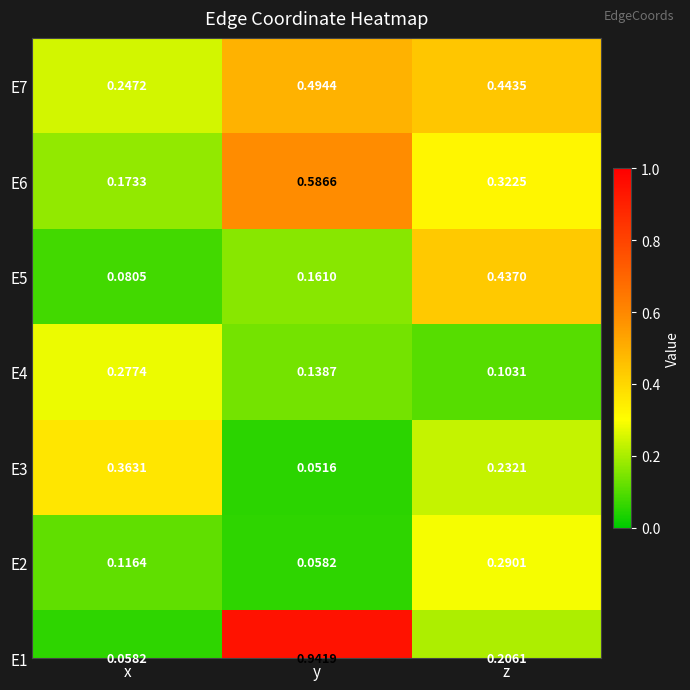

The value at y is 0.3. True or false?

False